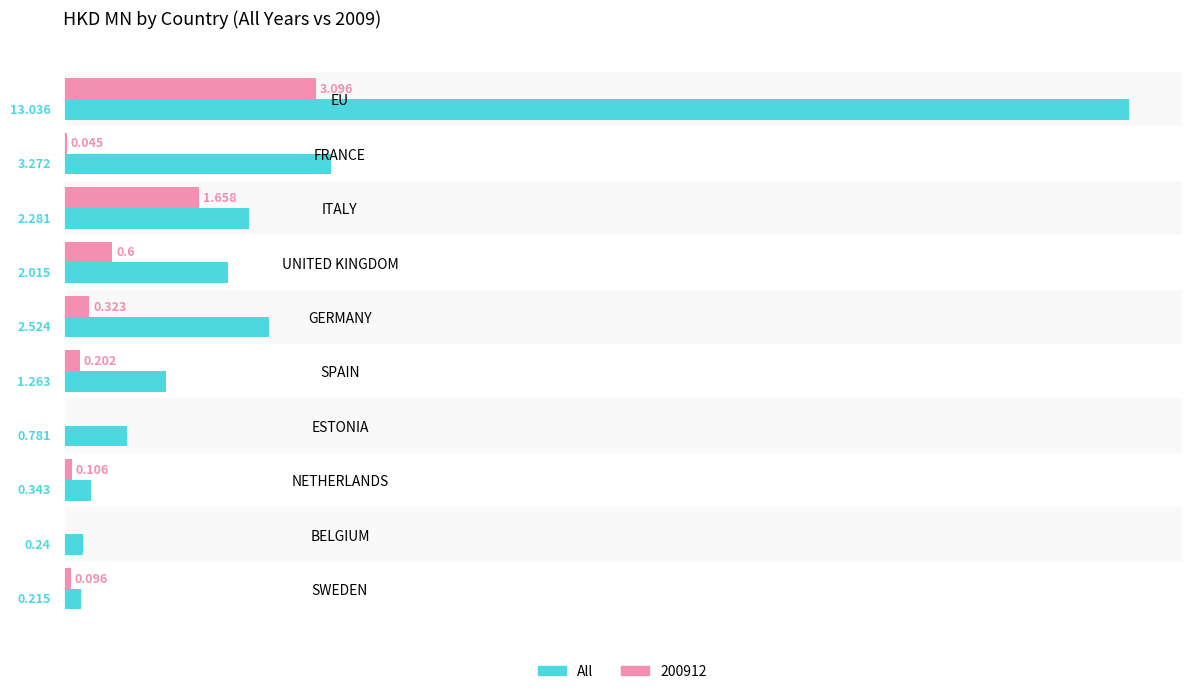

At which category is the sum across all series the highest?

EU